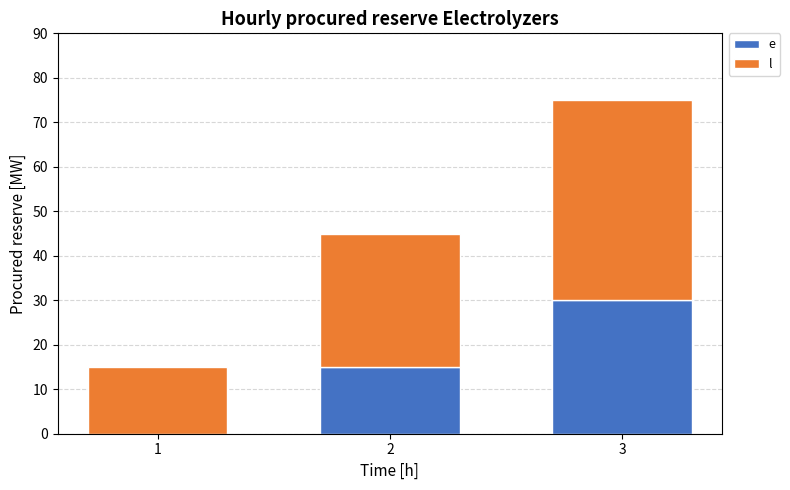

Count the number of data series in this chart.

2